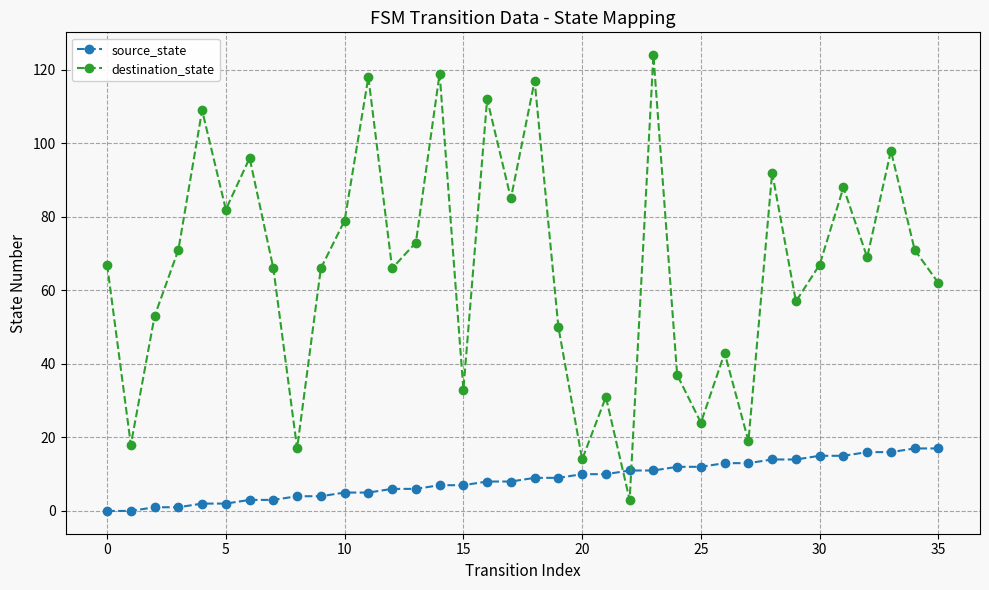

What is the lowest value of the destination_state series?

3